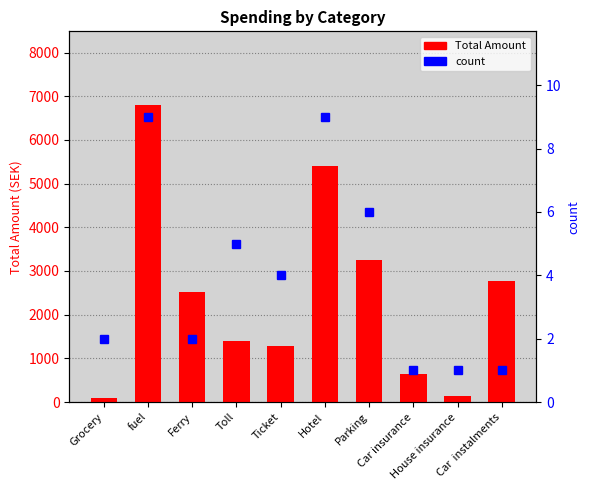

At Car insurance, list the series in order from smallest to largest.

count, Total Amount